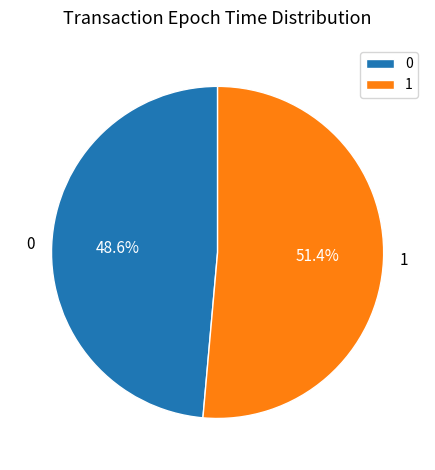

True or false: 0 accounts for 42% of the total.

False